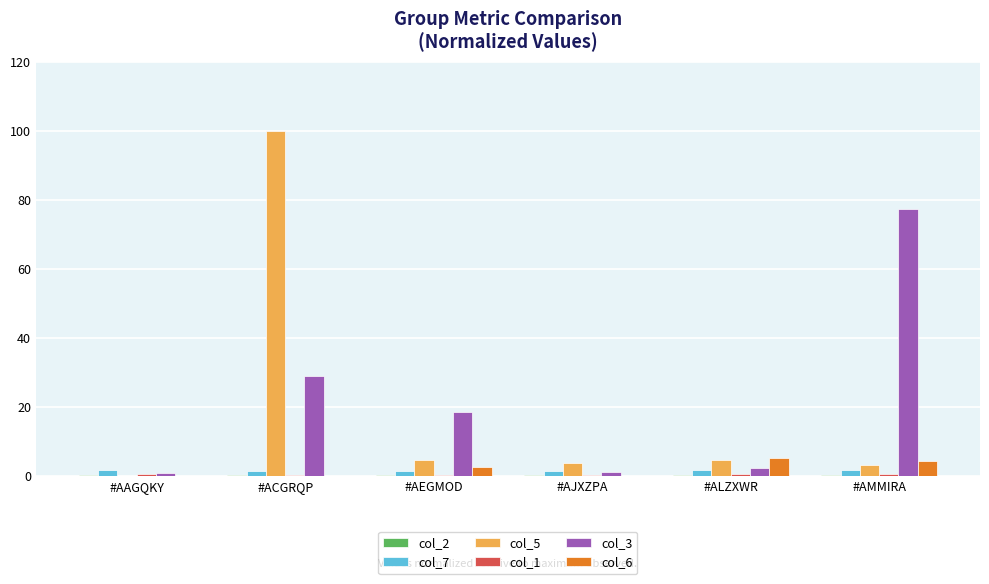

Is it true that col_6 equals 0.0 at #AJXZPA?

True